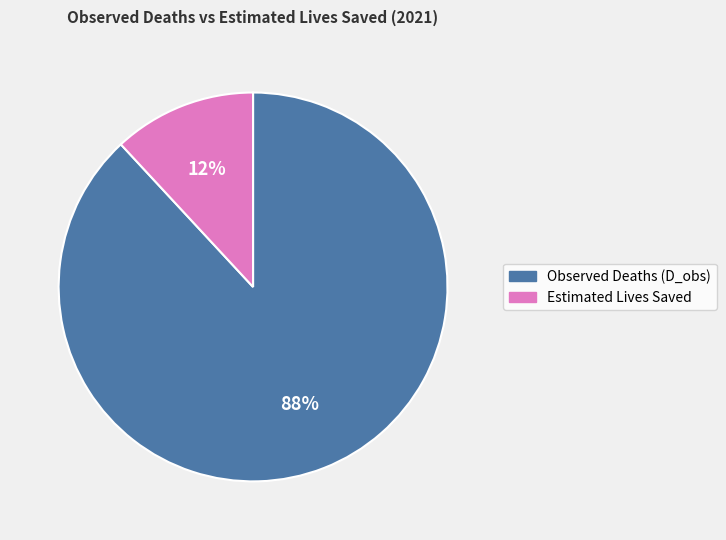

Between Estimated Lives Saved and Observed Deaths (D_obs), which is larger?

Observed Deaths (D_obs)